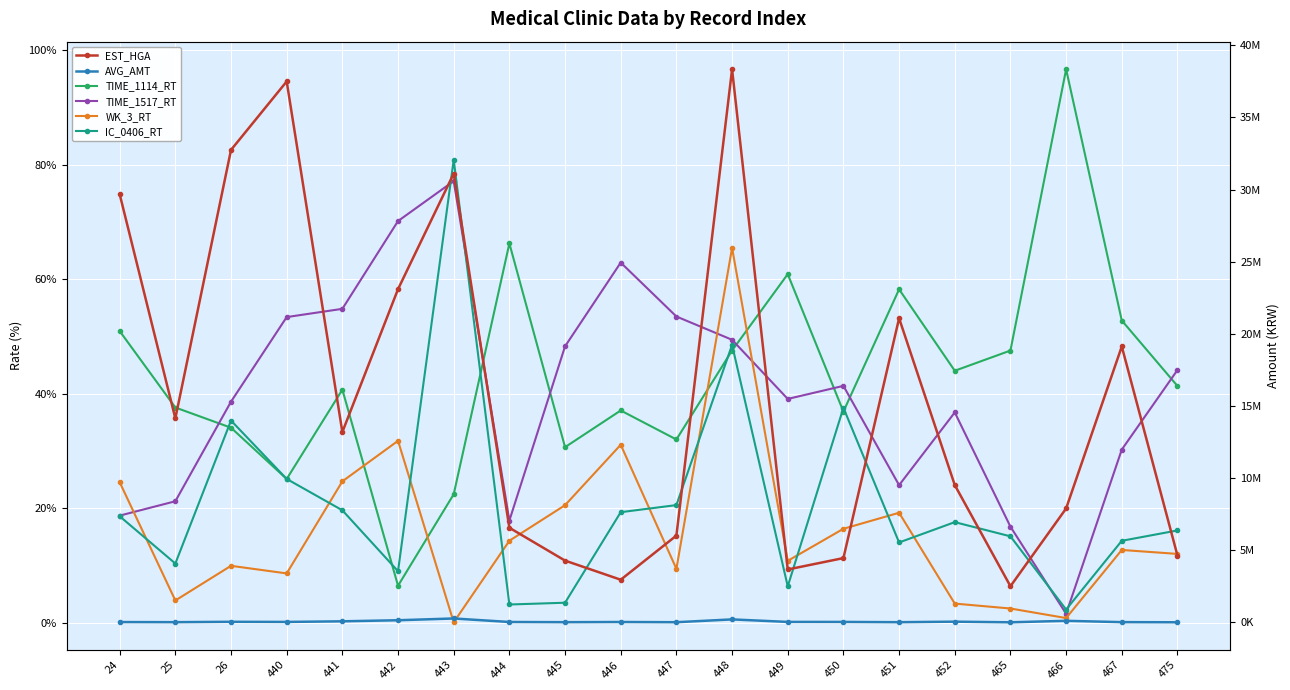

At how many categories does at least one series exceed 18996058?

8